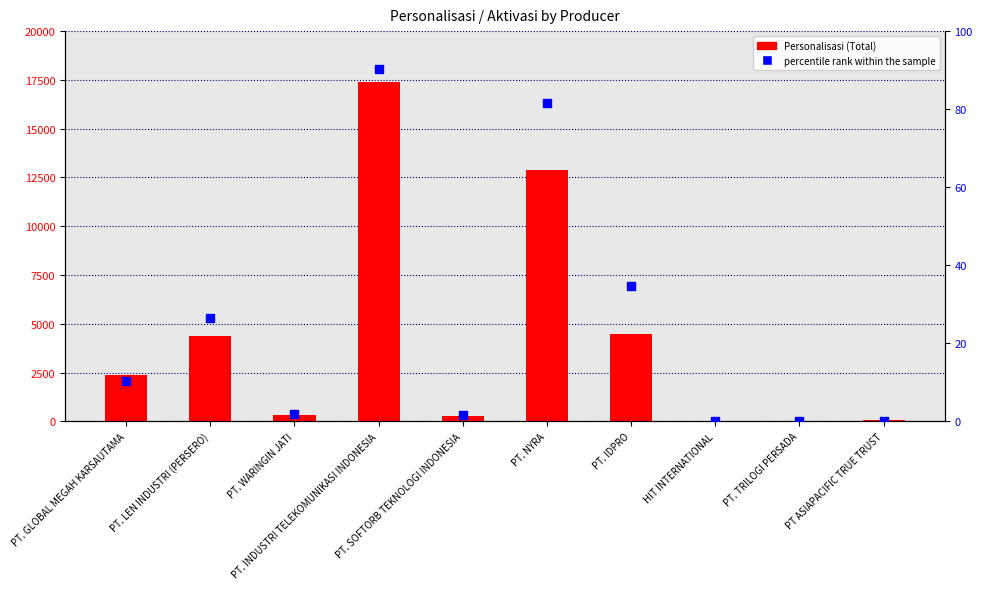

Which series has the largest total across all categories?

Personalisasi (Total)